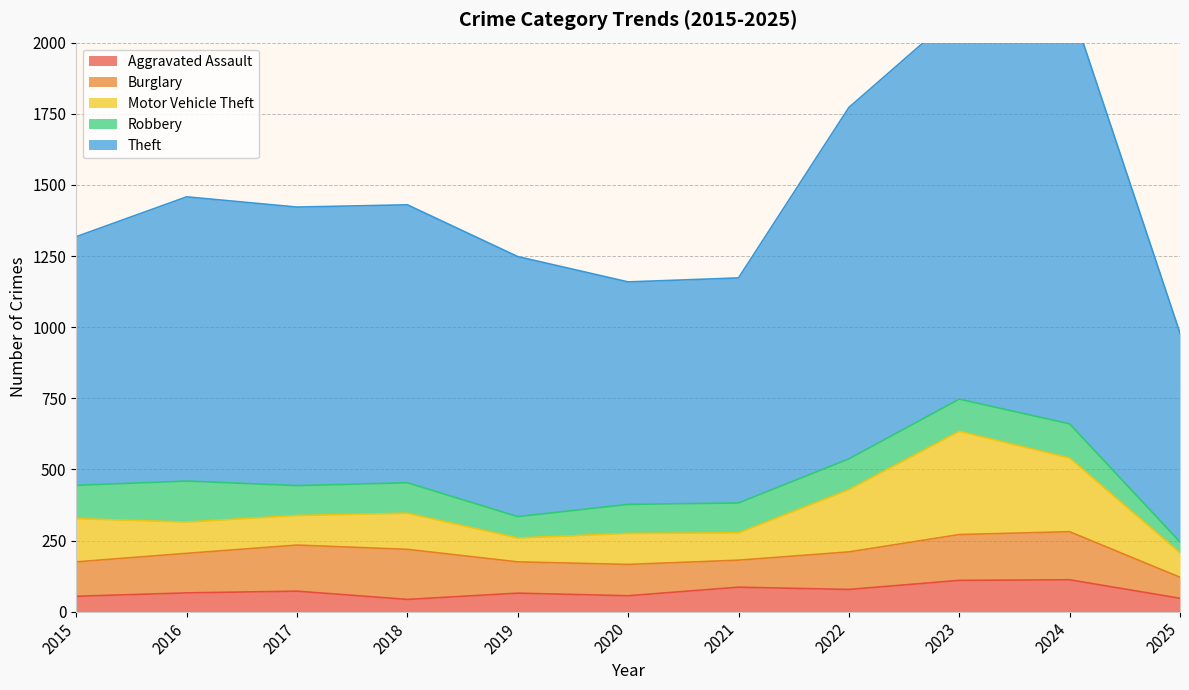

Reading left to right, transcribe all the data shown in this chart.

Aggravated Assault: 2015=54	2016=66	2017=72	2018=43	2019=65	2020=56	2021=86	2022=78	2023=110	2024=112	2025=47
Burglary: 2015=121	2016=139	2017=162	2018=176	2019=110	2020=110	2021=95	2022=132	2023=161	2024=169	2025=74
Motor Vehicle Theft: 2015=152	2016=110	2017=104	2018=127	2019=84	2020=109	2021=96	2022=219	2023=363	2024=259	2025=86
Robbery: 2015=117	2016=144	2017=105	2018=107	2019=75	2020=102	2021=105	2022=108	2023=113	2024=120	2025=38
Theft: 2015=874	2016=999	2017=979	2018=977	2019=914	2020=782	2021=791	2022=1235	2023=1363	2024=1482	2025=734